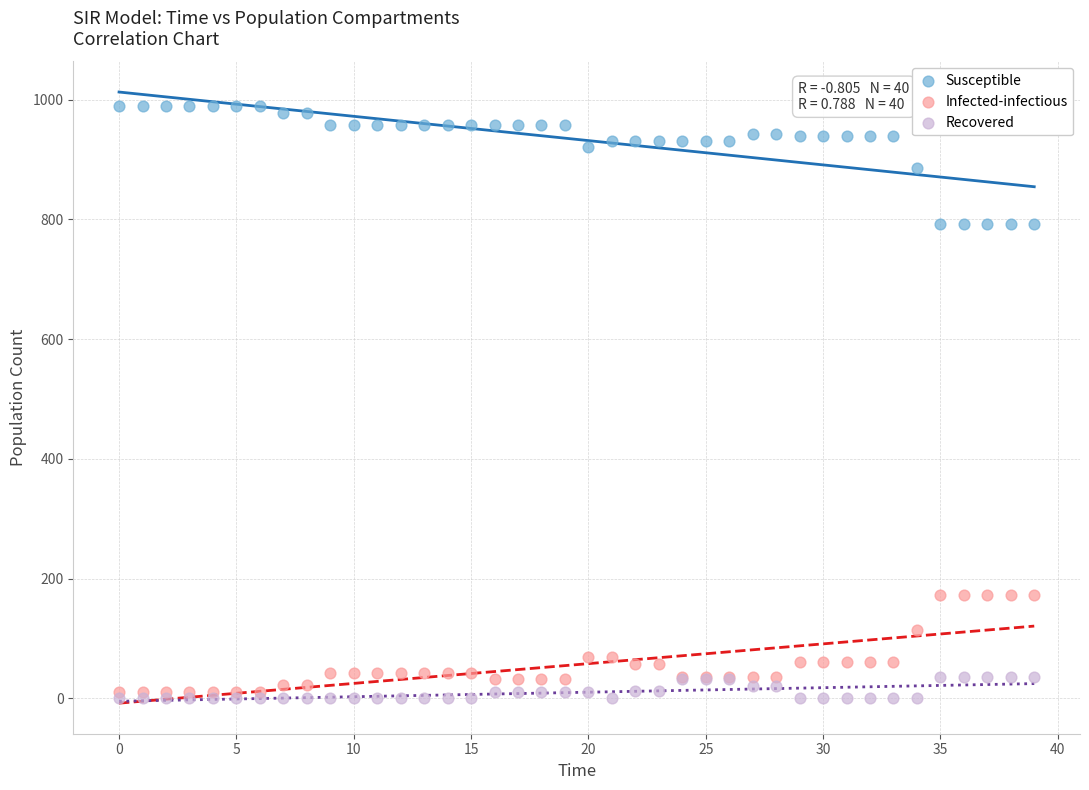

Which series reaches the minimum Y coordinate?

Recovered